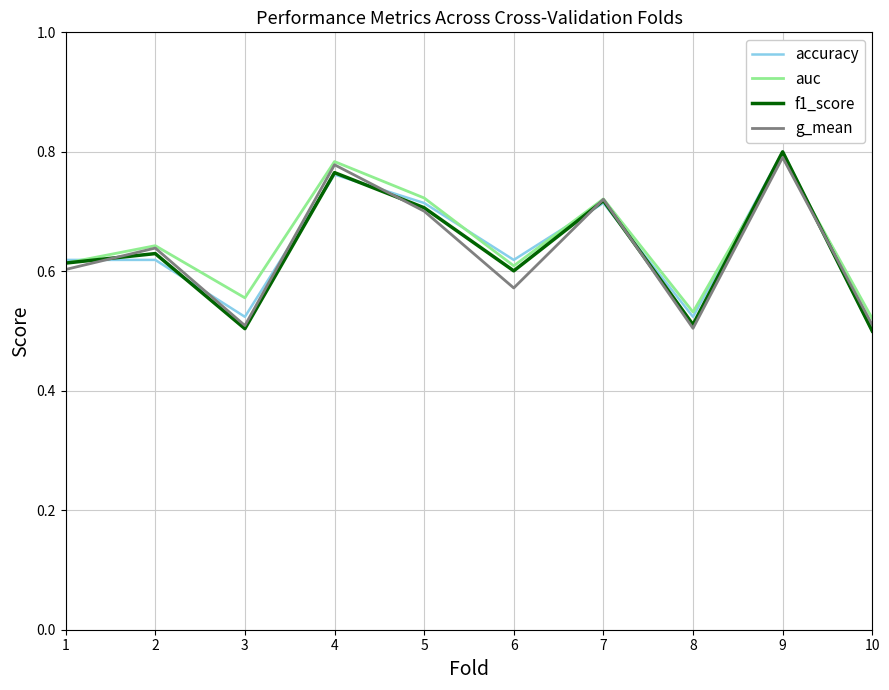

At which category does accuracy reach its first local valley?

3